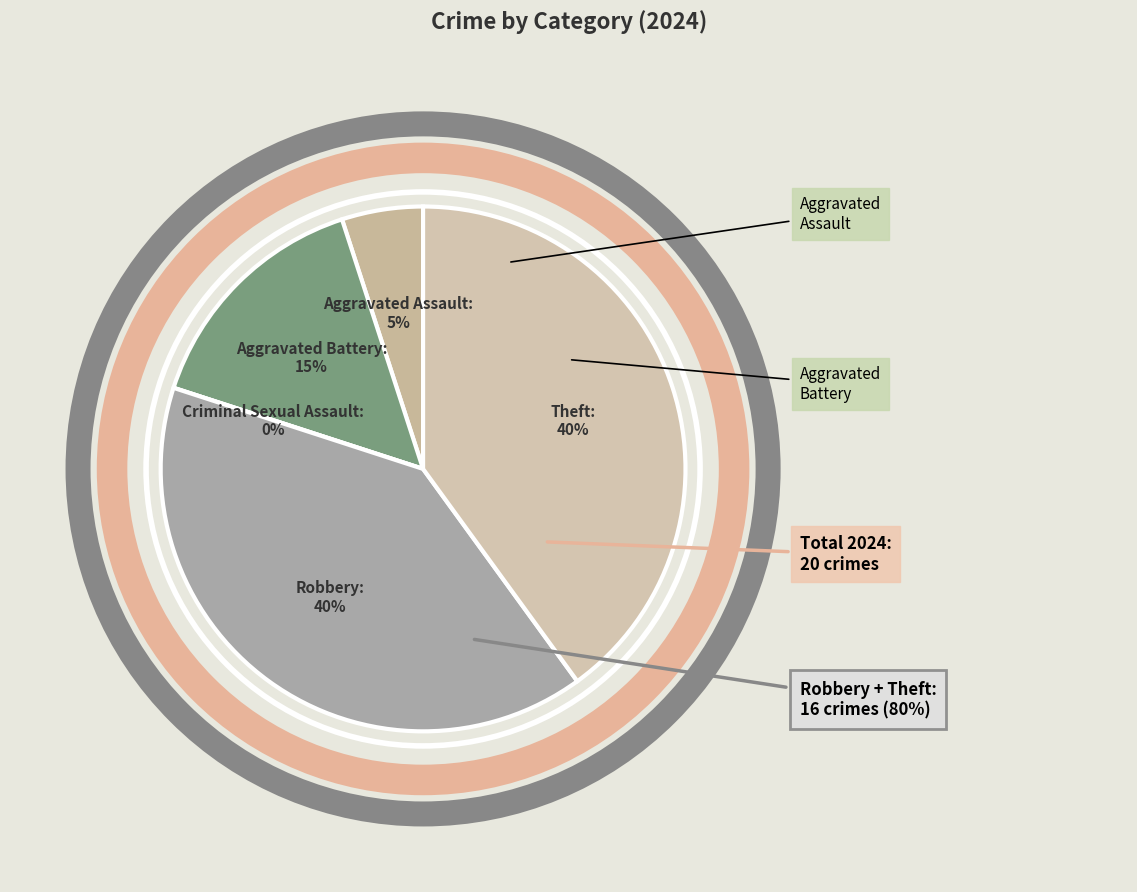

To the nearest percent, what is the difference between the Criminal Sexual Assault and Theft slice percentages?

40%